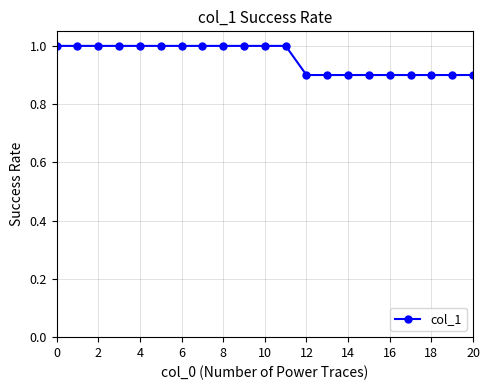

What is the value of the 17th point from the left?

0.9